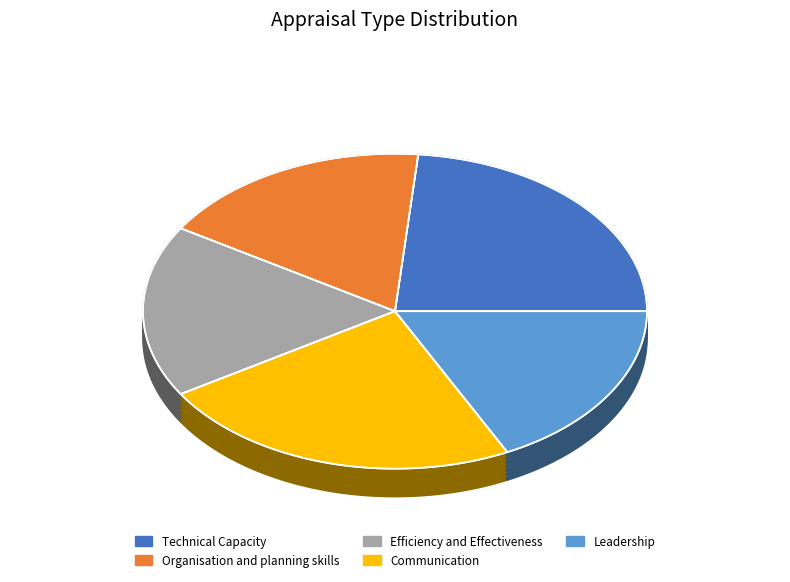

True or false: Leadership accounts for 18% of the total.

True